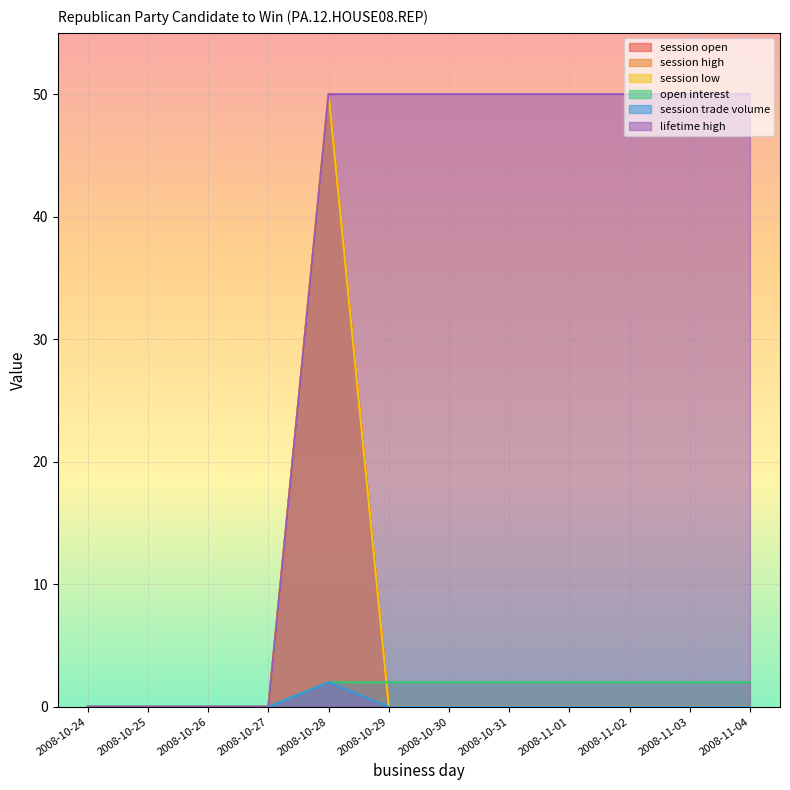

Rank the categories by session trade volume value from highest to lowest.

2008-10-28, 2008-10-24, 2008-10-25, 2008-10-26, 2008-10-27, 2008-10-29, 2008-10-30, 2008-10-31, 2008-11-01, 2008-11-02, 2008-11-03, 2008-11-04